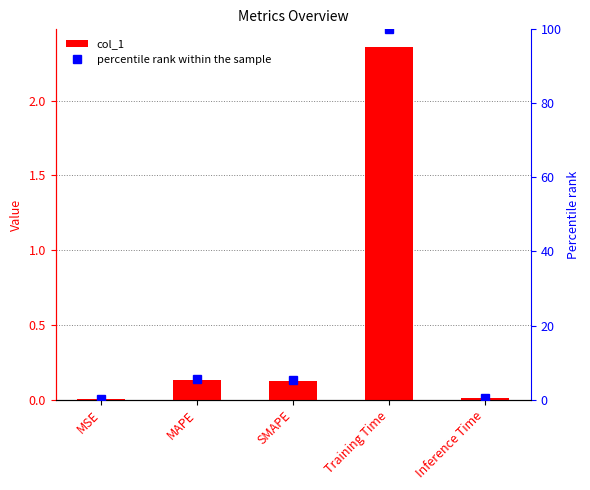

What is the value of the col_1 bar at the 2nd from the left?

0.1